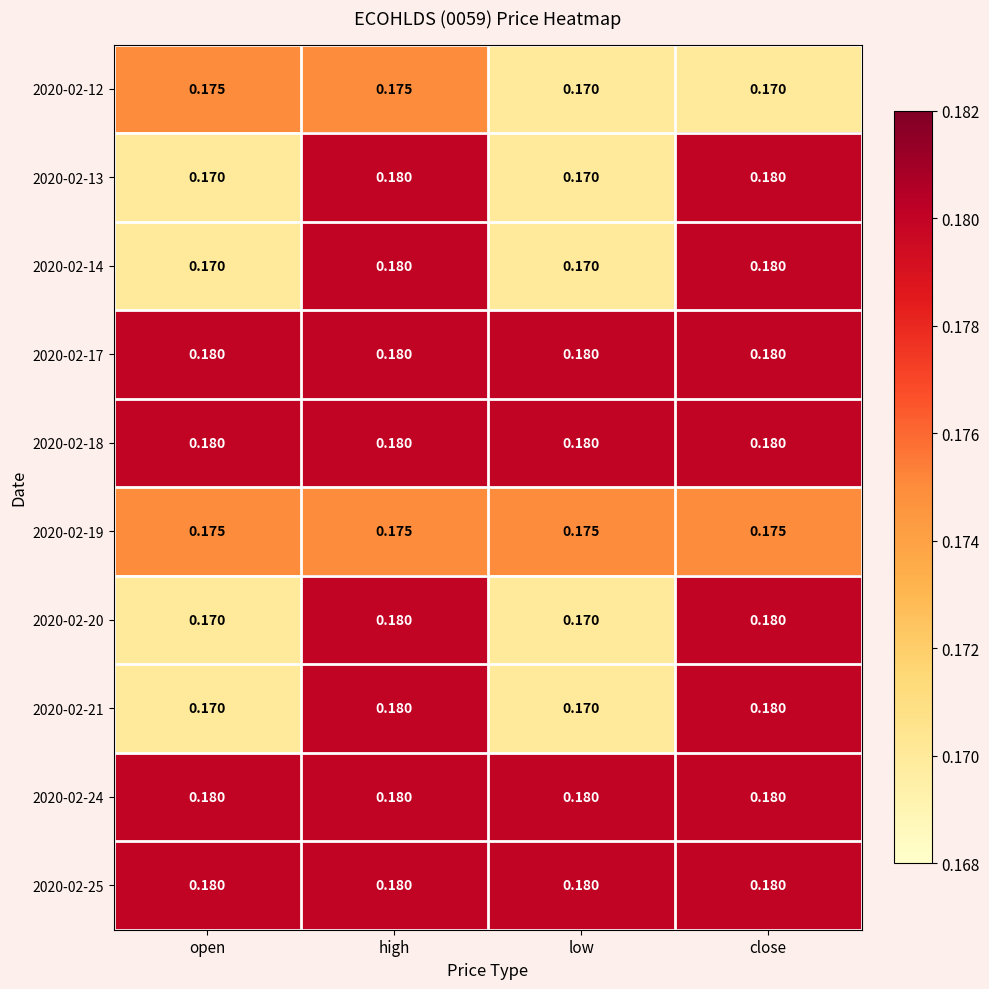

How many series are shown in this chart?

10